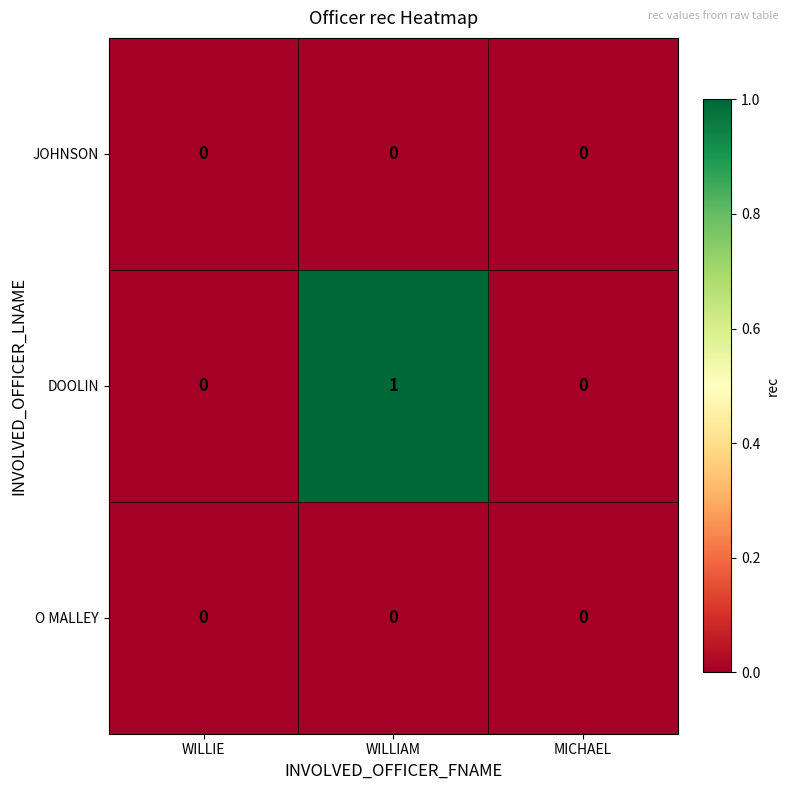

Which series has the largest total across all categories?

DOOLIN